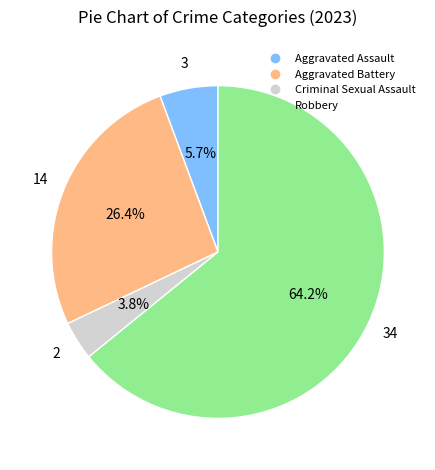

How much of the chart is everything except Criminal Sexual Assault?

96.2%